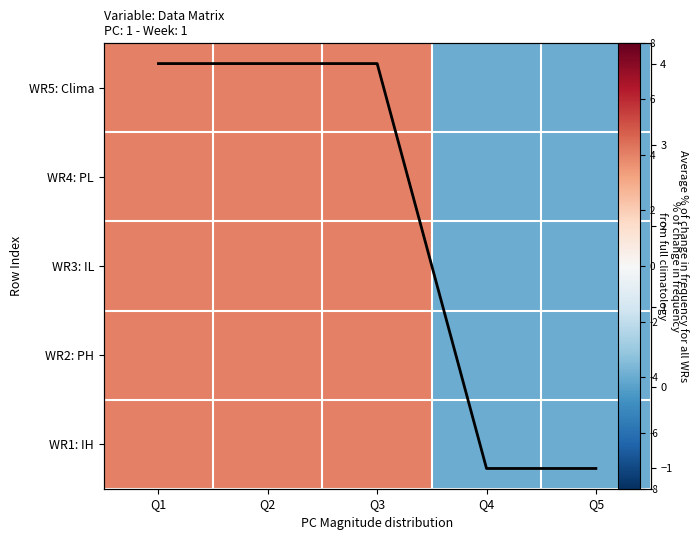

What is the total value across all series at Q4?

-3.5